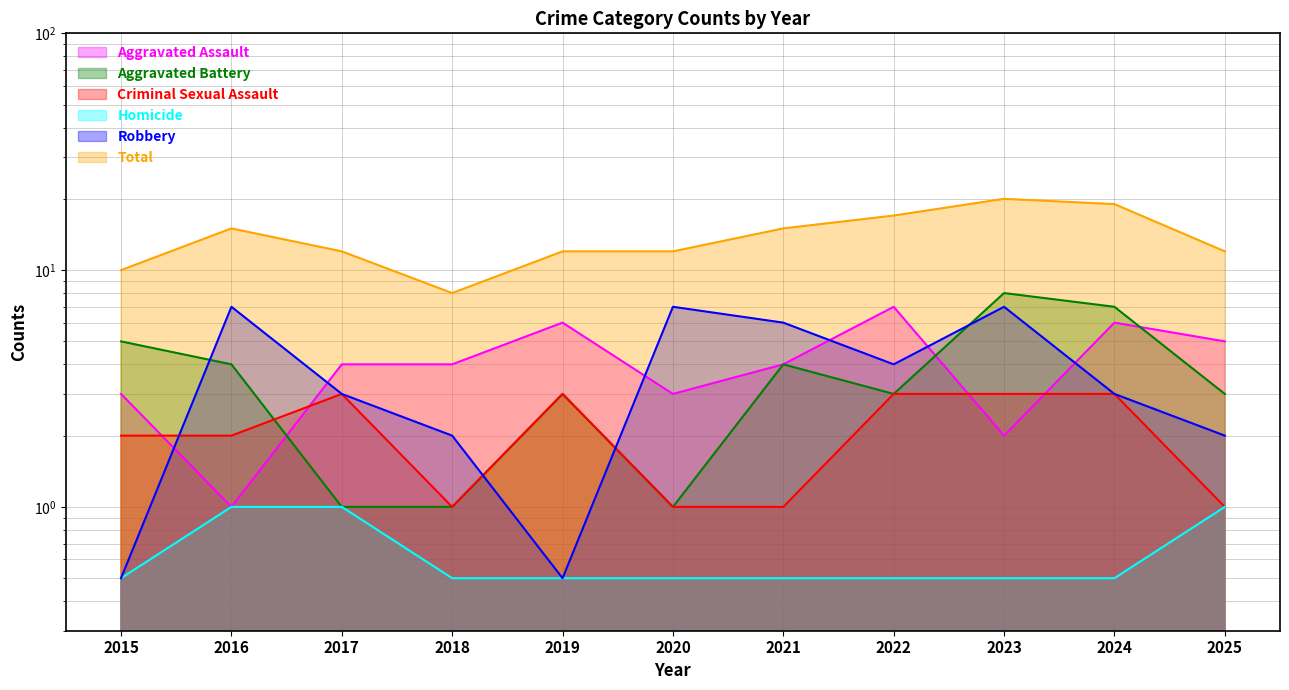

Which series has the widest spread of values?

Total